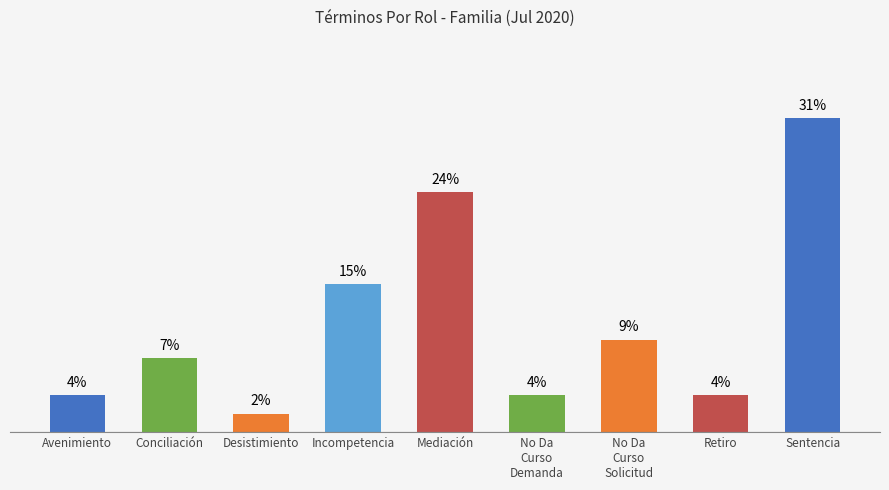

Does the chart contain any negative values?

No